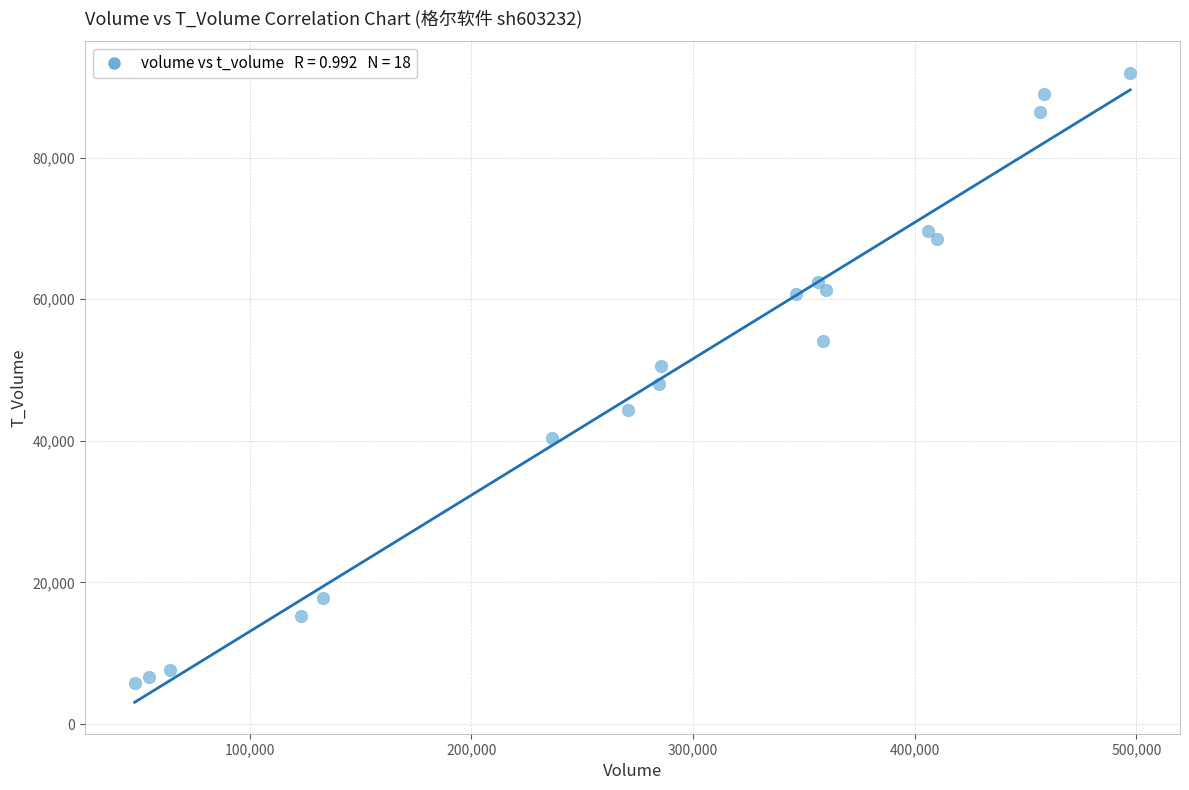

What is the range of Y values (max minus min)?

86242